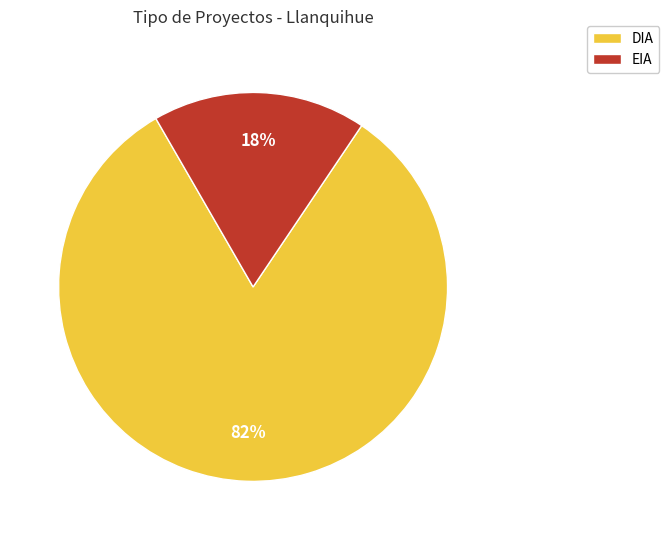

Is it true that DIA is 82% of the pie?

True